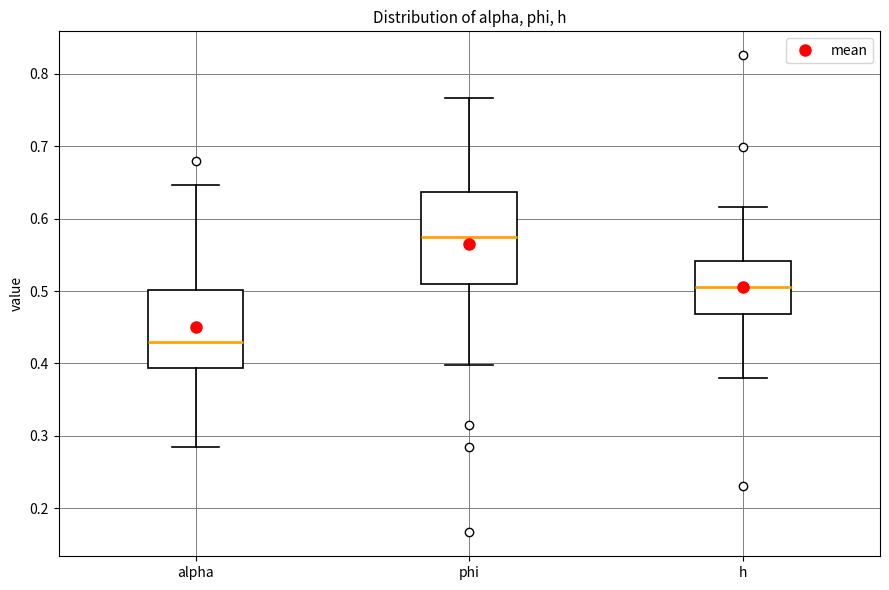

Which box has the lowest median line?

alpha